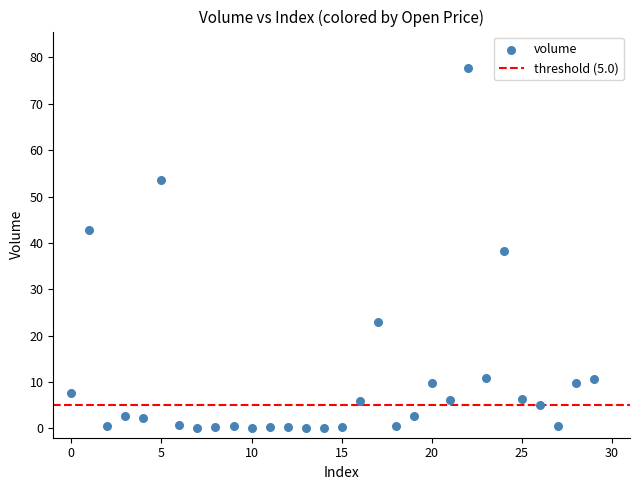

What is the range of Y values (max minus min)?

77.8